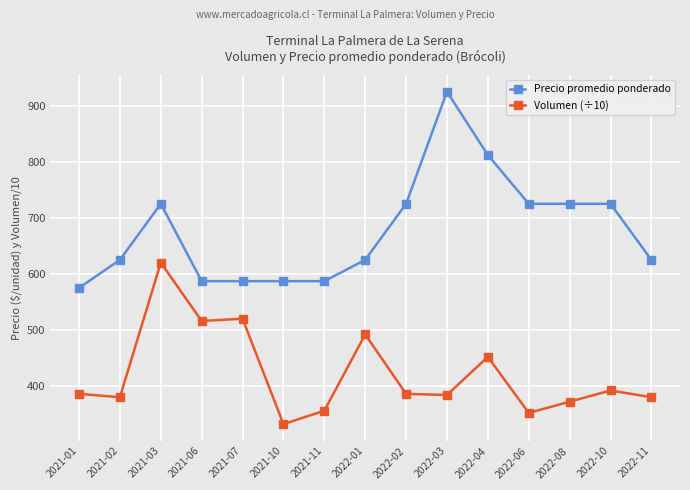

What is the approximate value of Volumen (÷10) at 2022-04?

452